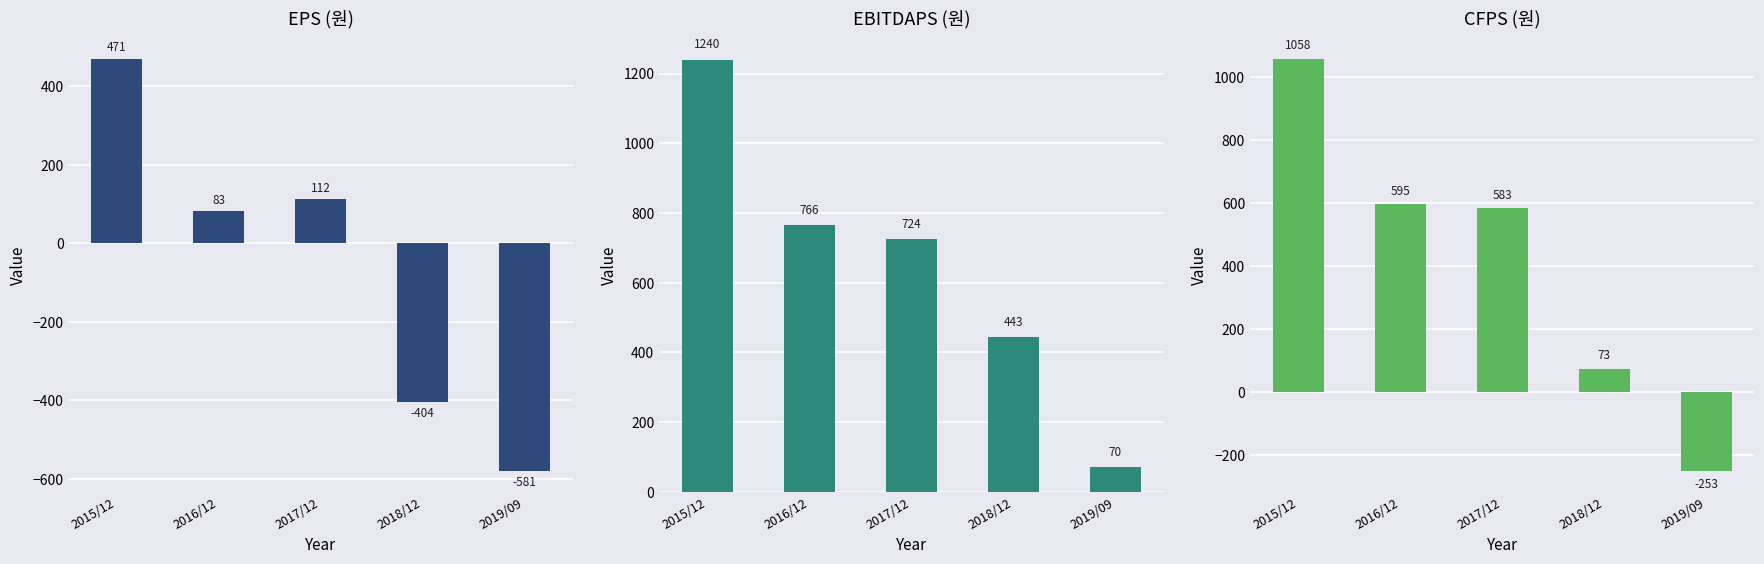

At which category does the chart reach its minimum across all series?

2019/09